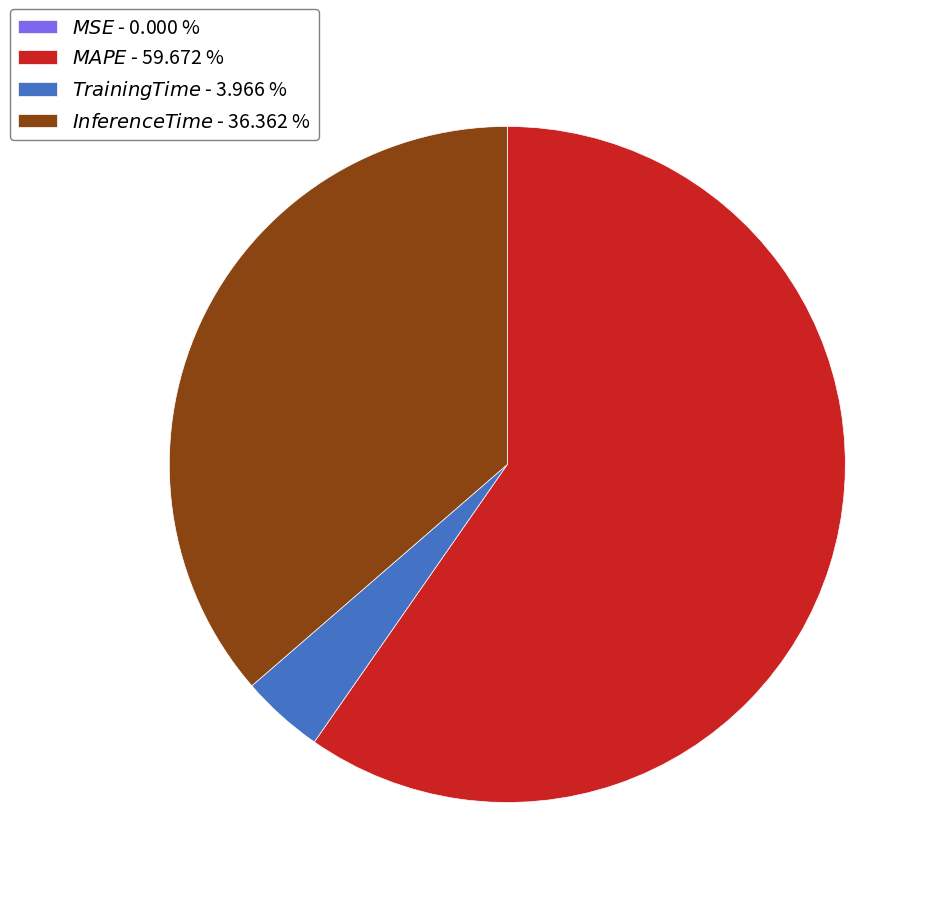

Does any single category account for the majority?

Yes